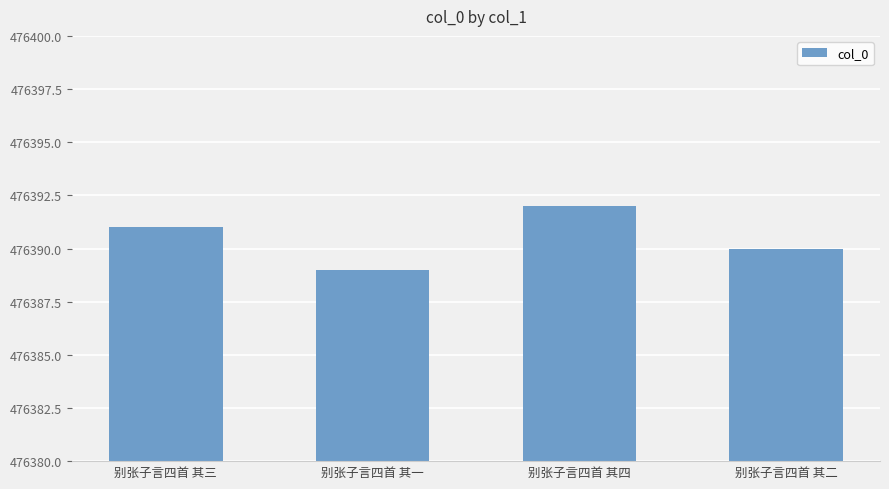

What position from the left is 别张子言四首 其四?

3